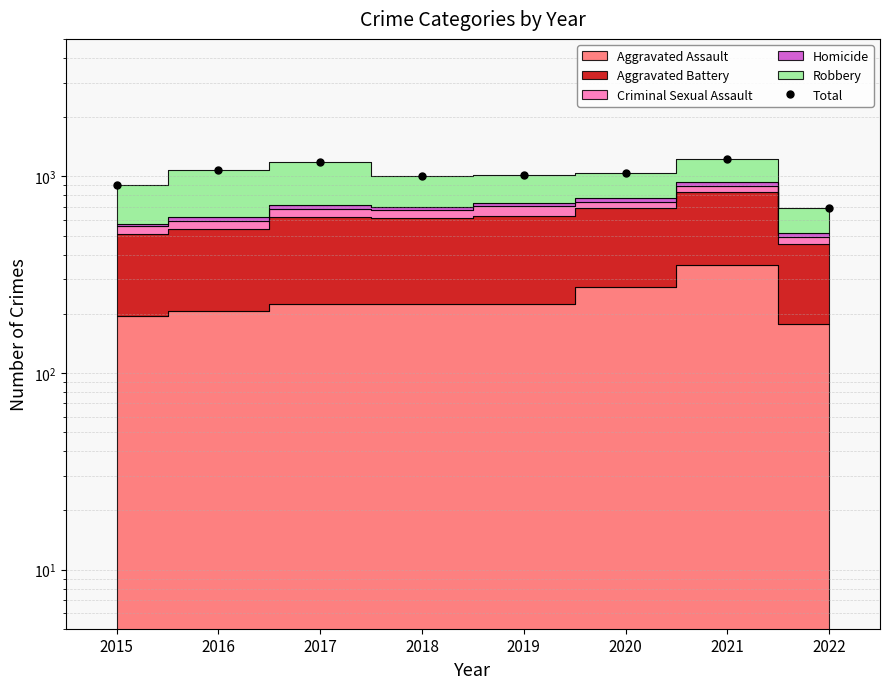

What is the ratio of the value at 2016 to the value at 2015?

1.2